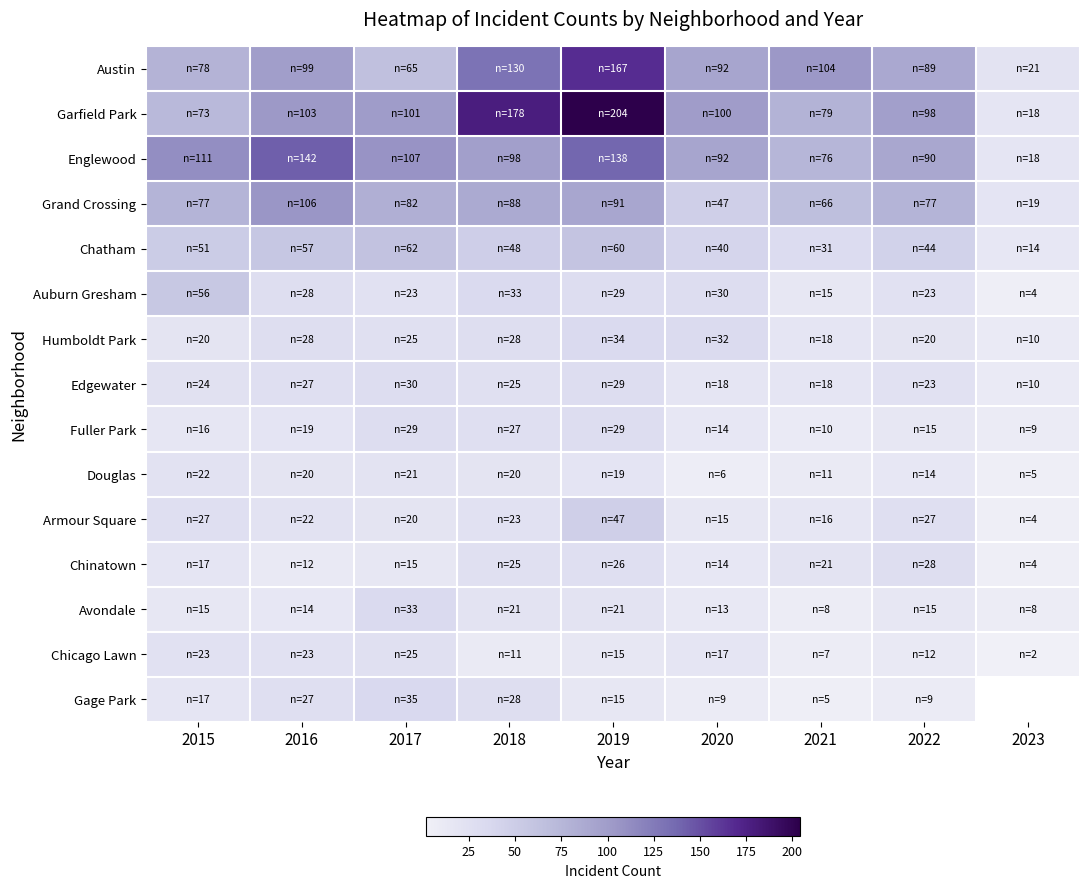

At 2015, list the series in order from smallest to largest.

Avondale, Fuller Park, Chinatown, Gage Park, Humboldt Park, Douglas, Chicago Lawn, Edgewater, Armour Square, Chatham, Auburn Gresham, Garfield Park, Grand Crossing, Austin, Englewood